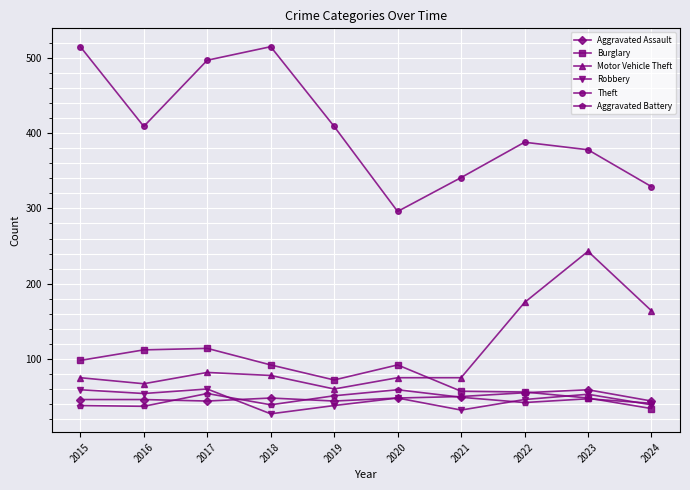

What is the sum of the Theft values at 2023 and 2024?

707